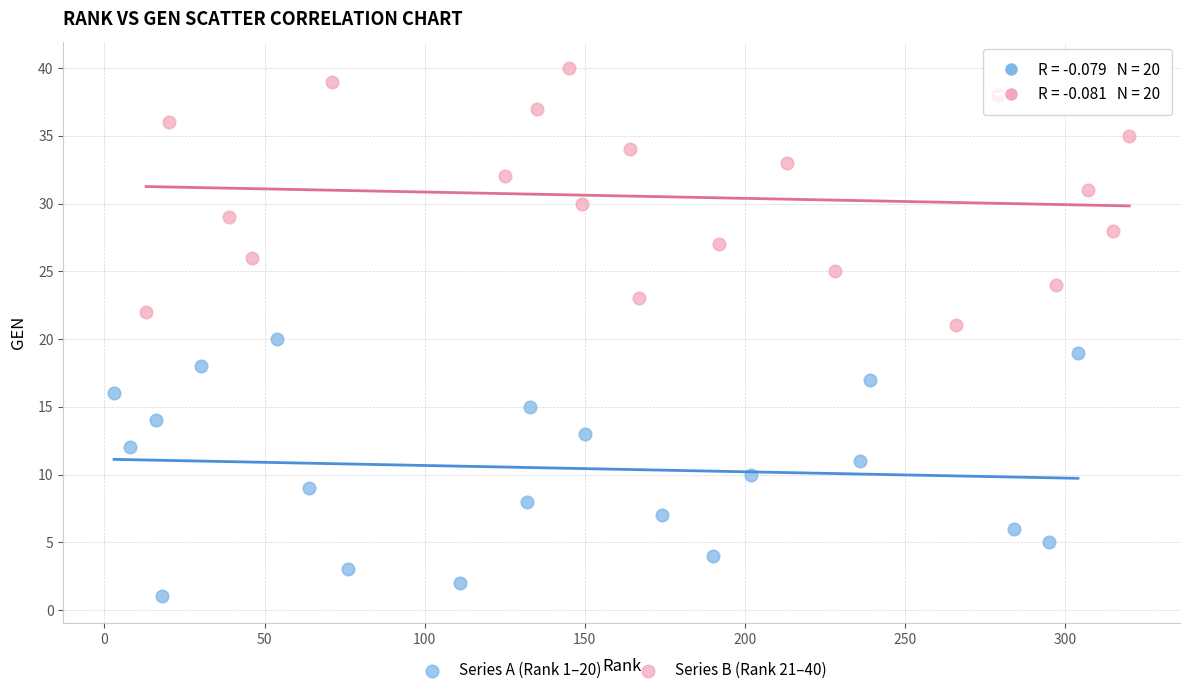

Which series reaches the minimum Y coordinate?

Series A (Rank 1–20)